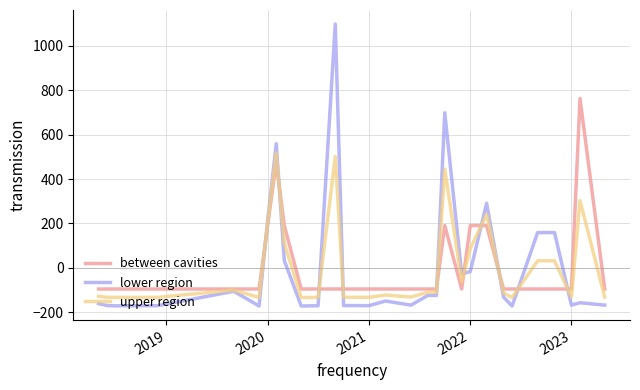

What is the minimum value for upper region?

-133.7